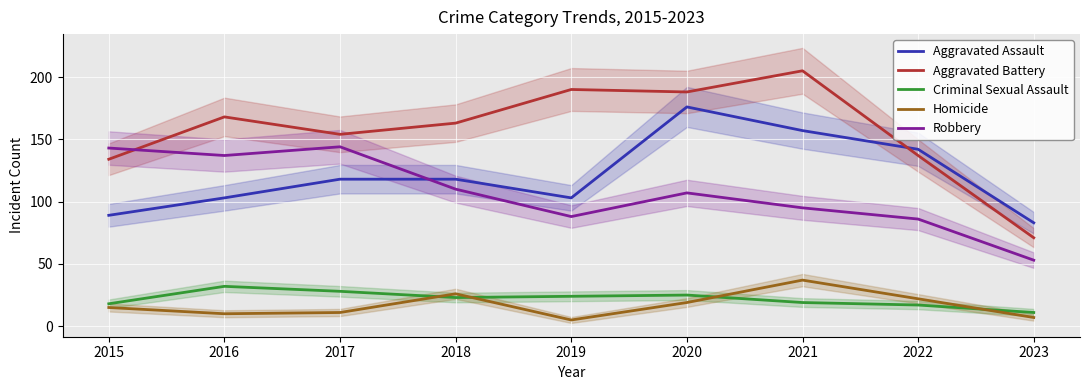

Reading left to right, transcribe all the data shown in this chart.

Aggravated Assault: 89	103	118	118	103	176	157	142	83
Aggravated Battery: 134	168	154	163	190	188	205	137	71
Criminal Sexual Assault: 18	32	28	23	24	25	19	17	11
Homicide: 15	10	11	26	5	19	37	22	7
Robbery: 143	137	144	110	88	107	95	86	53